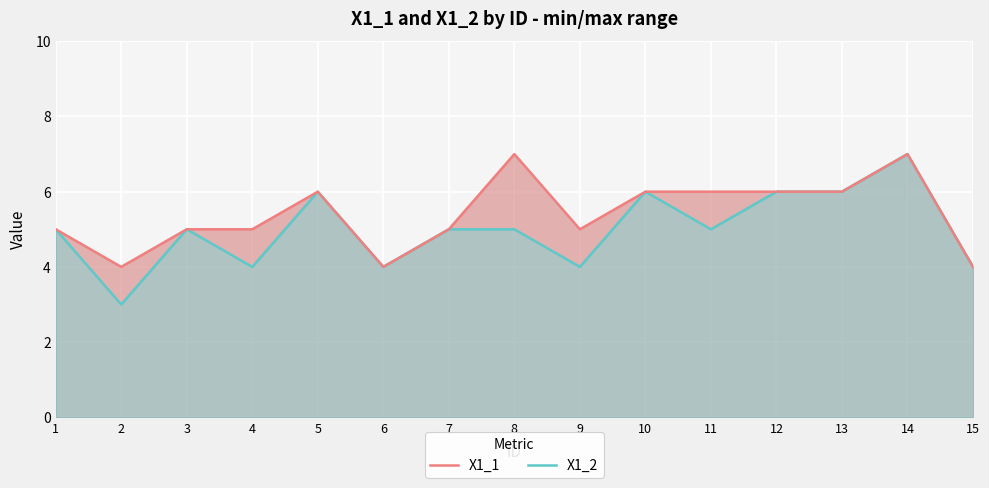

What value does the X1_1 series have at 6?

4